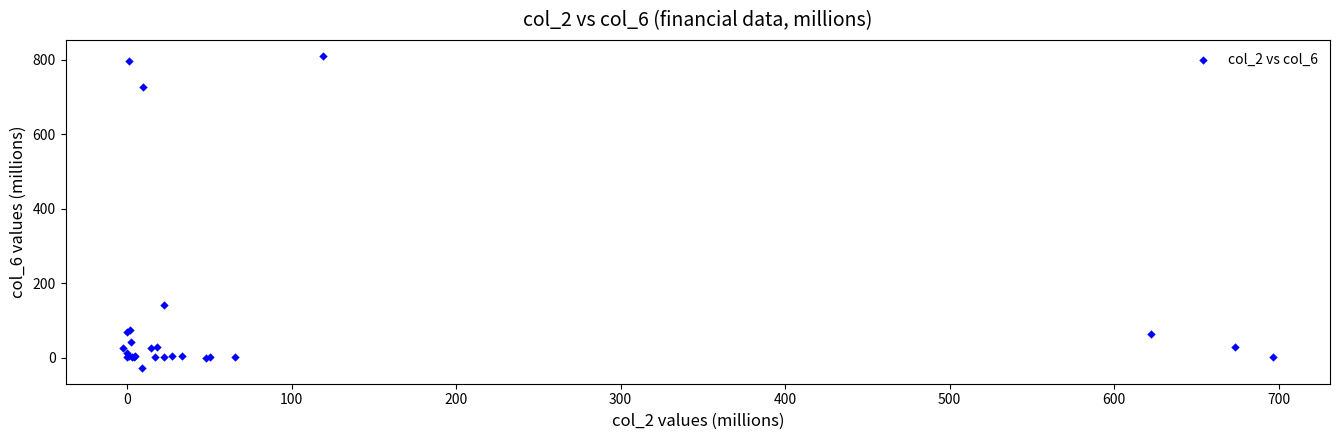

What Y value in the scatter plot is closest to 392?

141.5